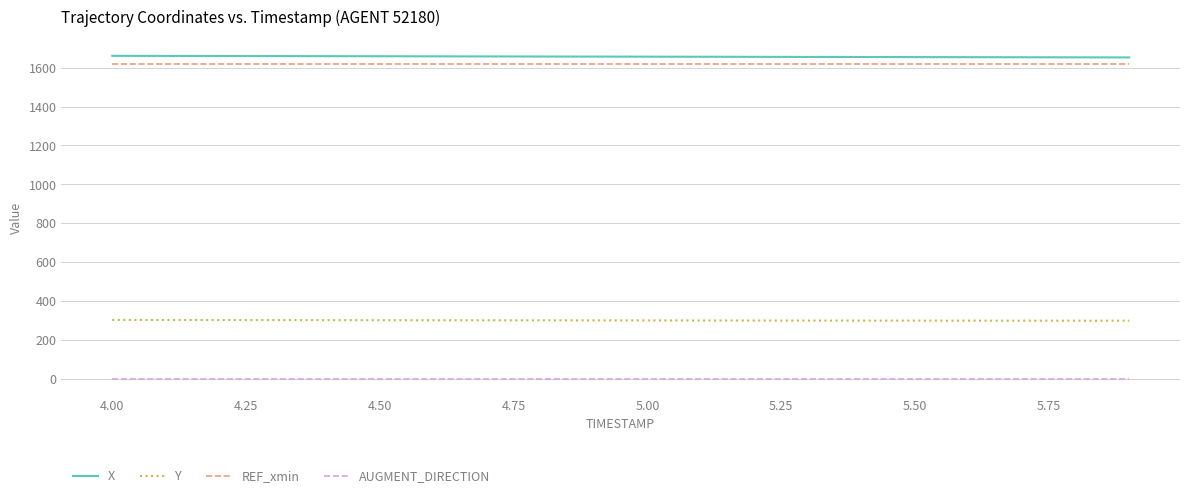

What is the maximum value for REF_xmin?

1617.2